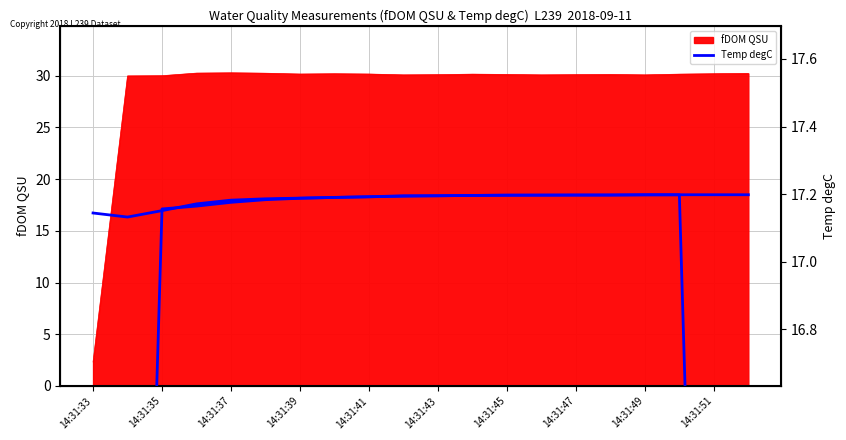

The value of fDOM QSU at 14:31:35 is 10.9. True or false?

False